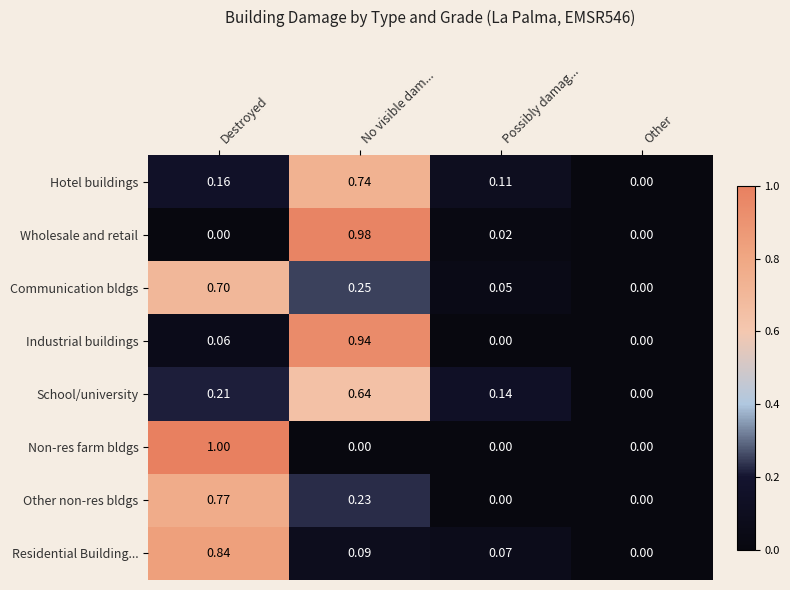

Which series has the largest total across all categories?

Hotel buildings